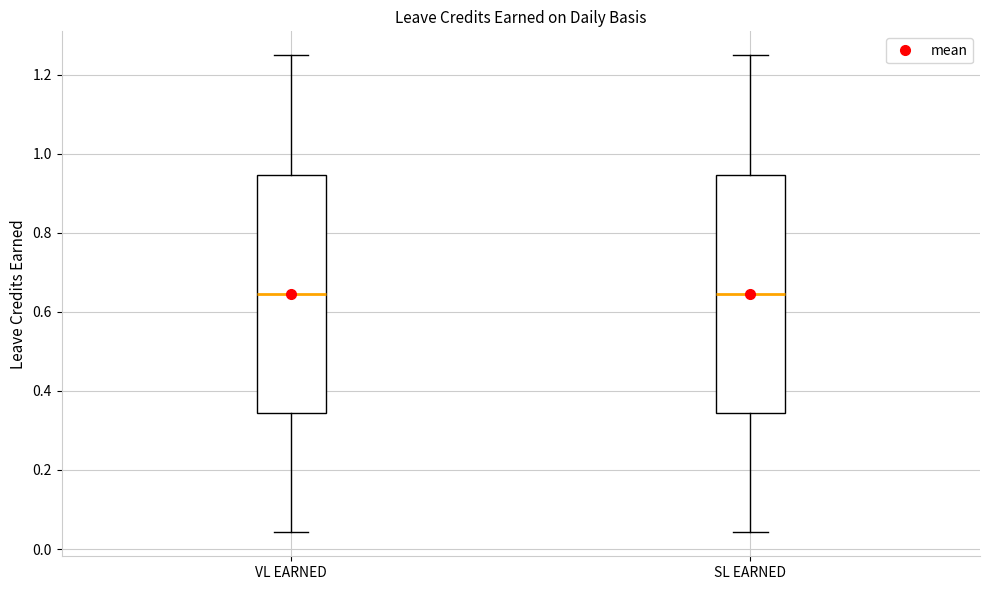

Reading left to right, transcribe this box plot: for each box, give where its median line is, the range the box spans, and where its two whiskers end, as read against the y-axis. The values are not printed on the chart, so give them approximately, as read against the axis.

VL EARNED: median 0.64, box 0.34 to 0.94, whiskers 0.04 to 1.26
SL EARNED: median 0.64, box 0.34 to 0.94, whiskers 0.04 to 1.26